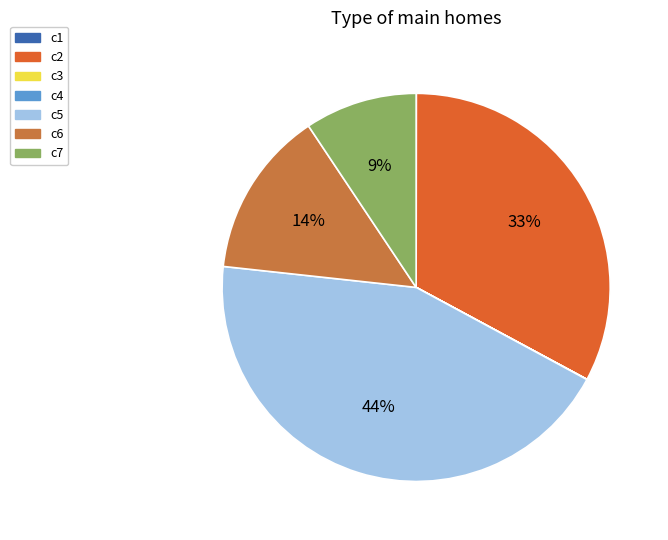

Which category has the smallest portion of the pie?

c3